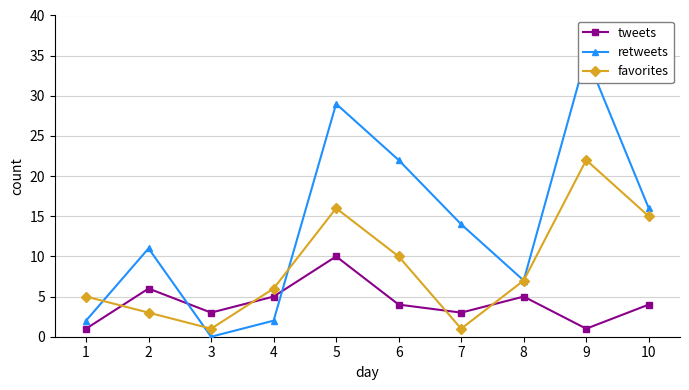

How many interior local valleys does the favorites series have?

2